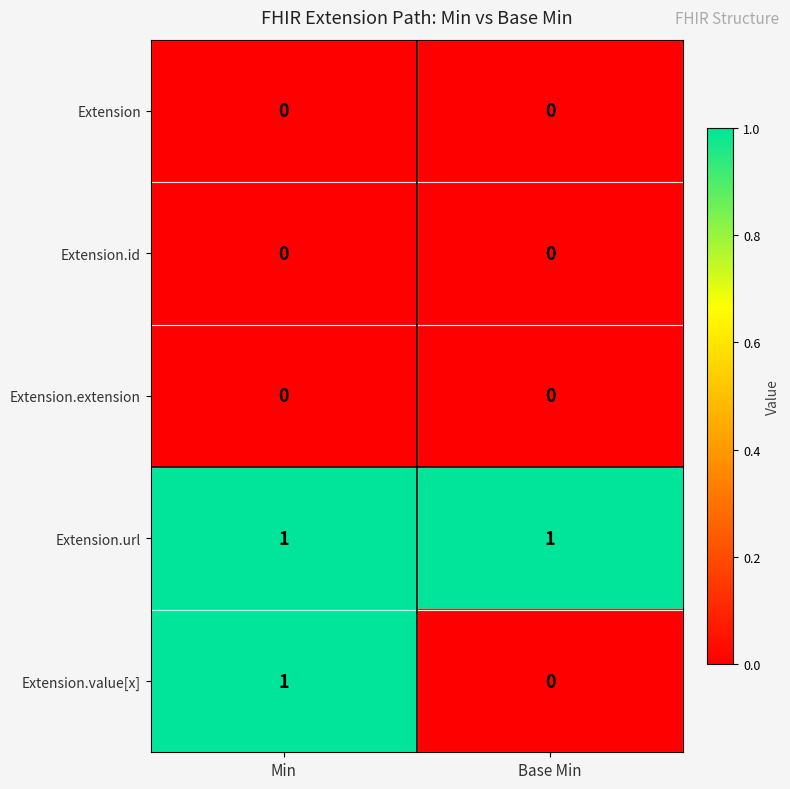

Reading left to right, list all the values displayed in this chart.

Extension: Min=0	Base Min=0
Extension.id: Min=0	Base Min=0
Extension.extension: Min=0	Base Min=0
Extension.url: Min=1	Base Min=1
Extension.value[x]: Min=1	Base Min=0